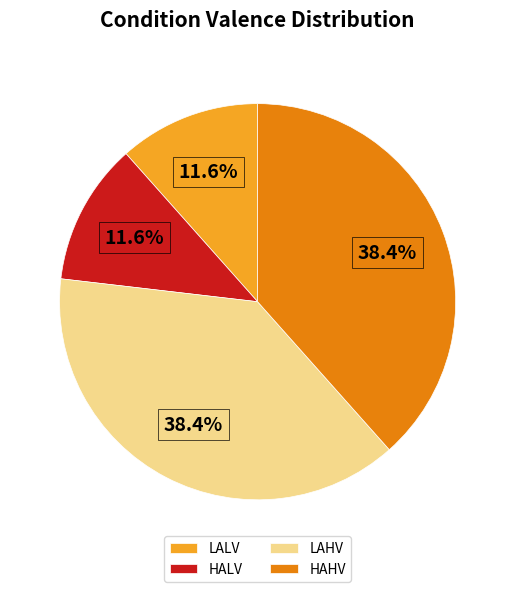

The LAHV slice represents 47% of the pie. True or false?

False